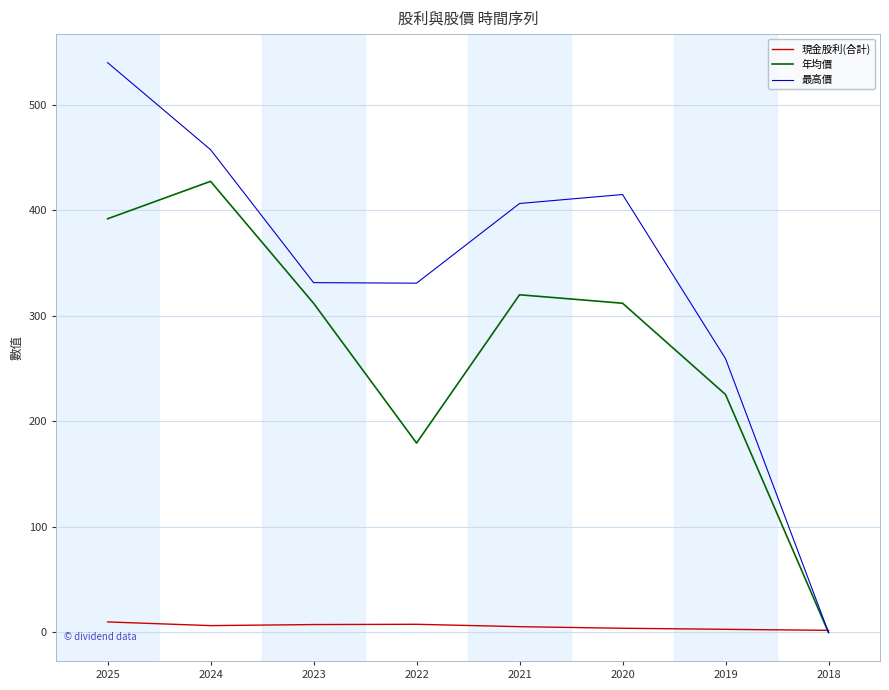

Is it true that 現金股利(合計) equals 7.5 at 2023?

True